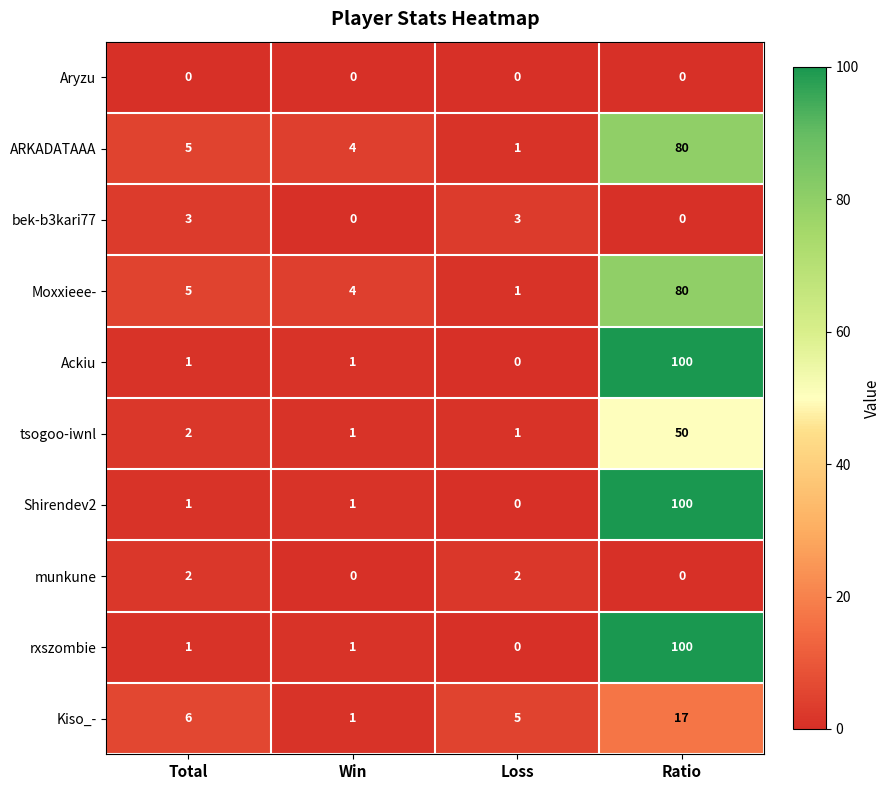

At which label is Kiso_- closest to 9?

Total